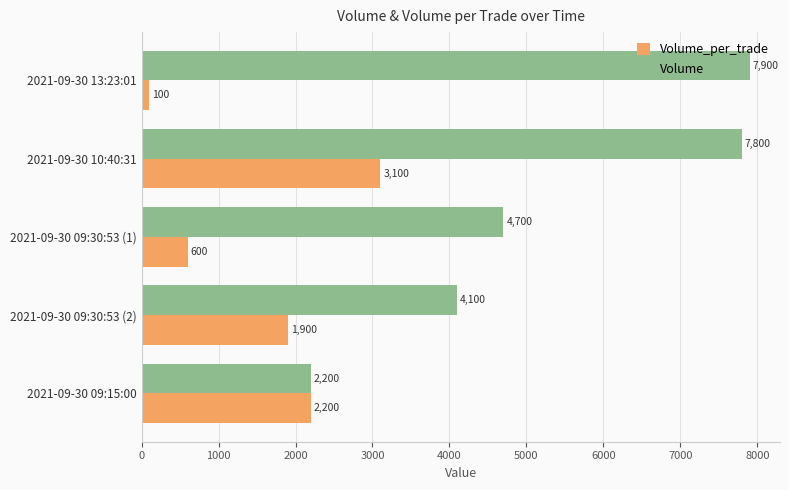

What is the highest value of the Volume series?

7900